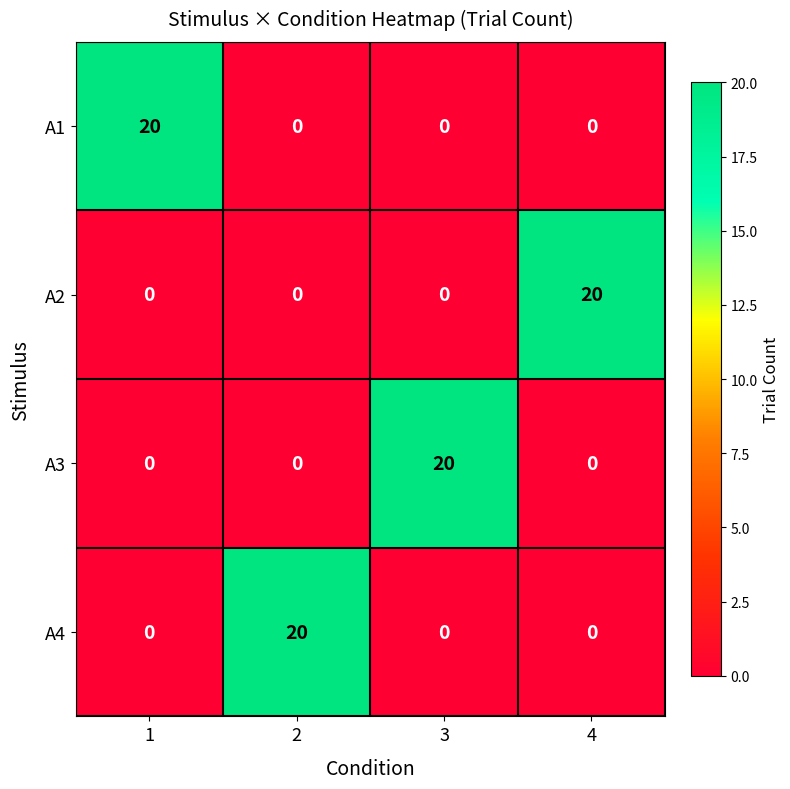

At how many categories does at least one series exceed 17?

4